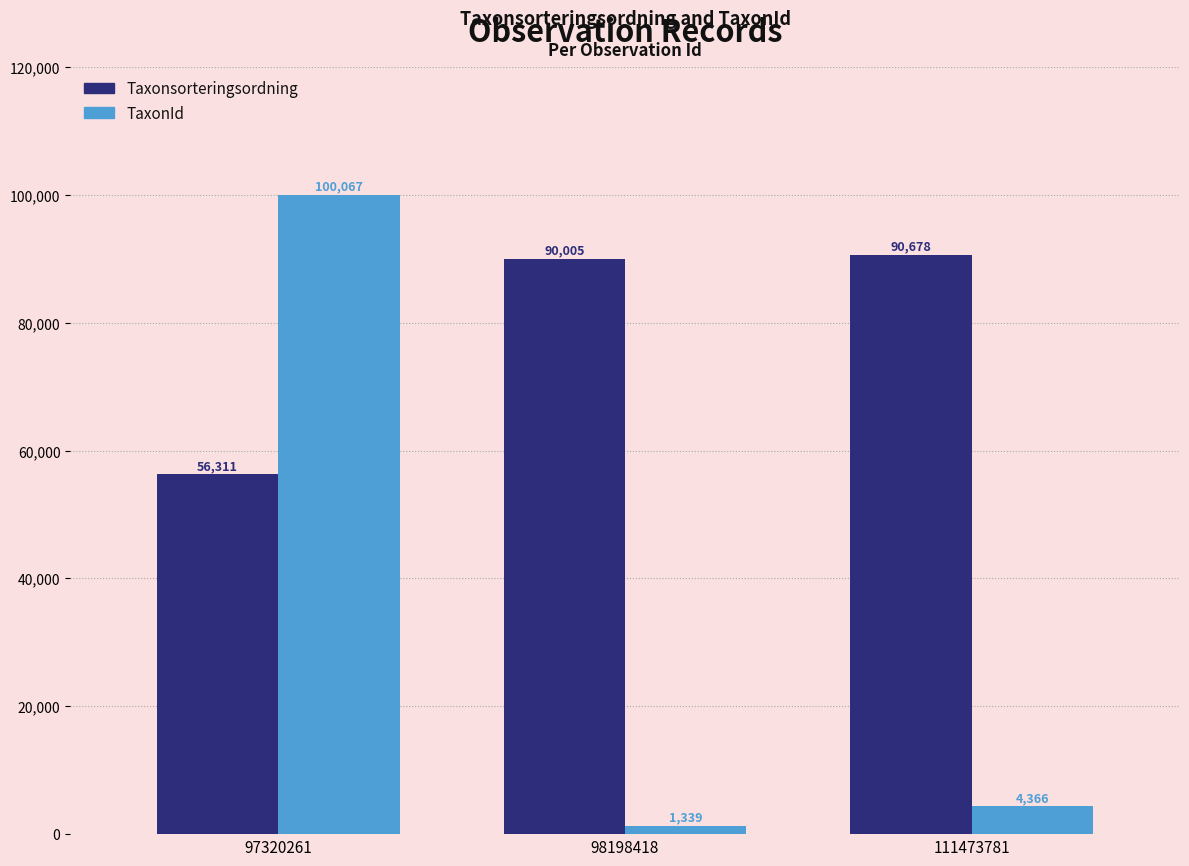

What is the maximum value shown in the chart?

100067